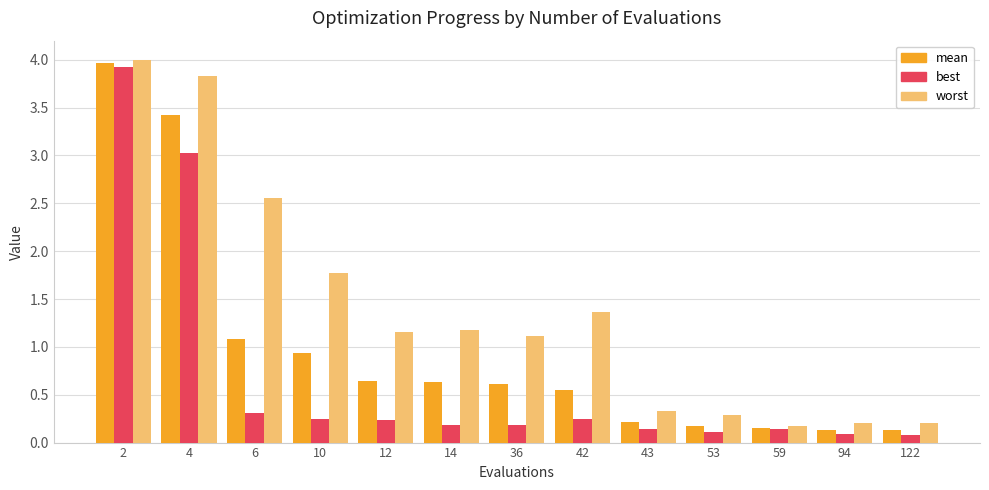

What is the maximum value shown in the chart?

4.0